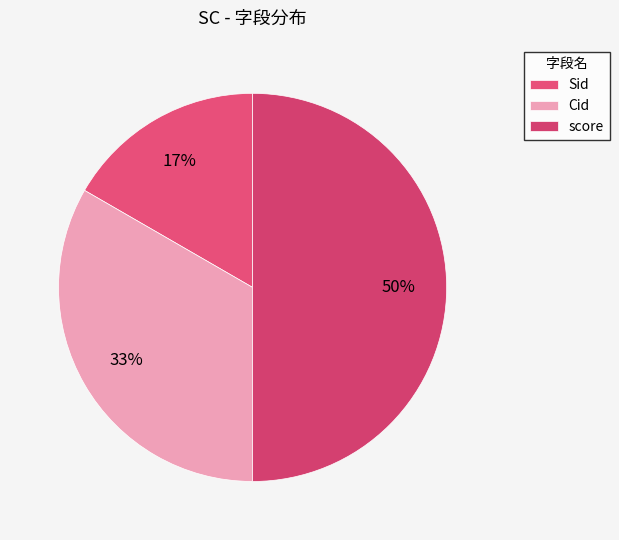

What is the change in value from Cid to score?

+1